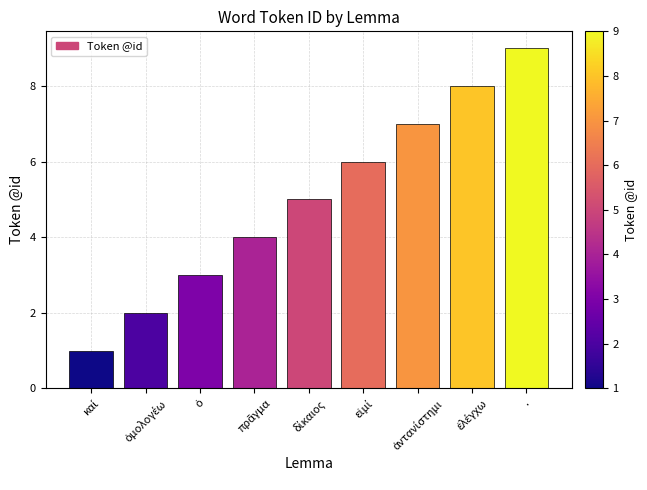

What is the difference between the second highest and second lowest values?

6